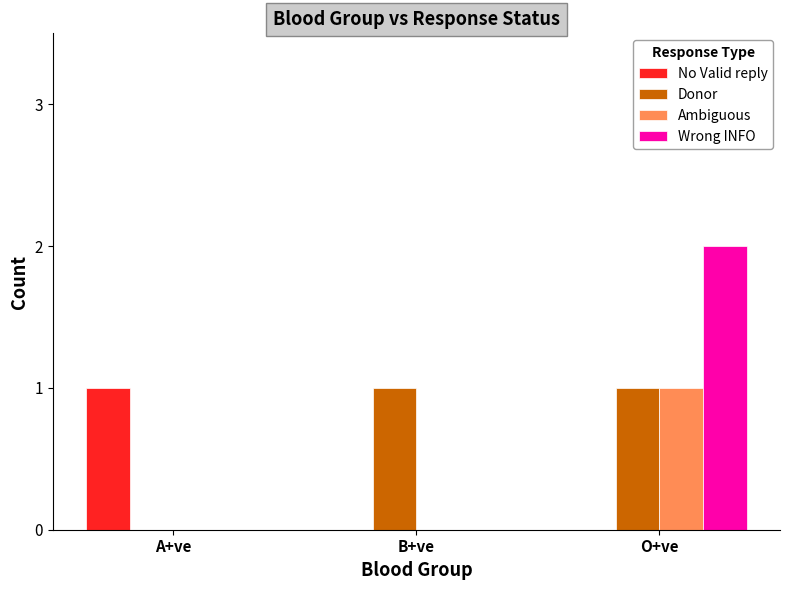

What is the sum of all Ambiguous values?

1